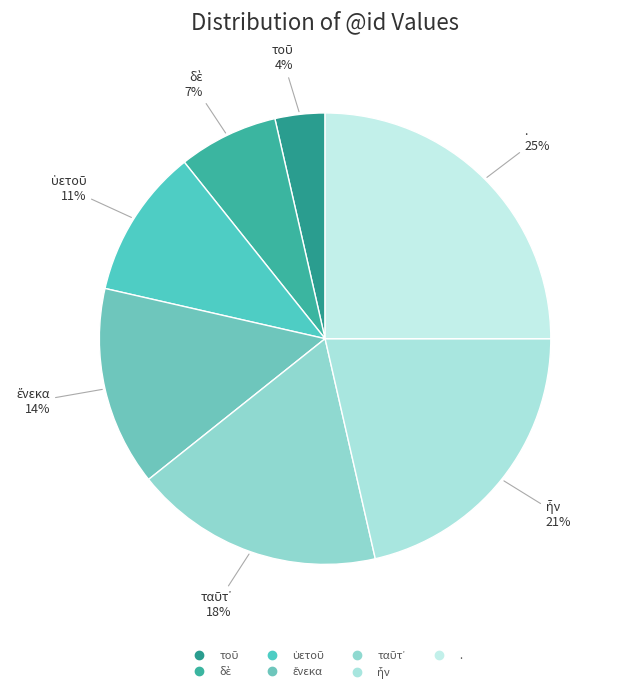

Which category has the biggest portion of the pie?

.